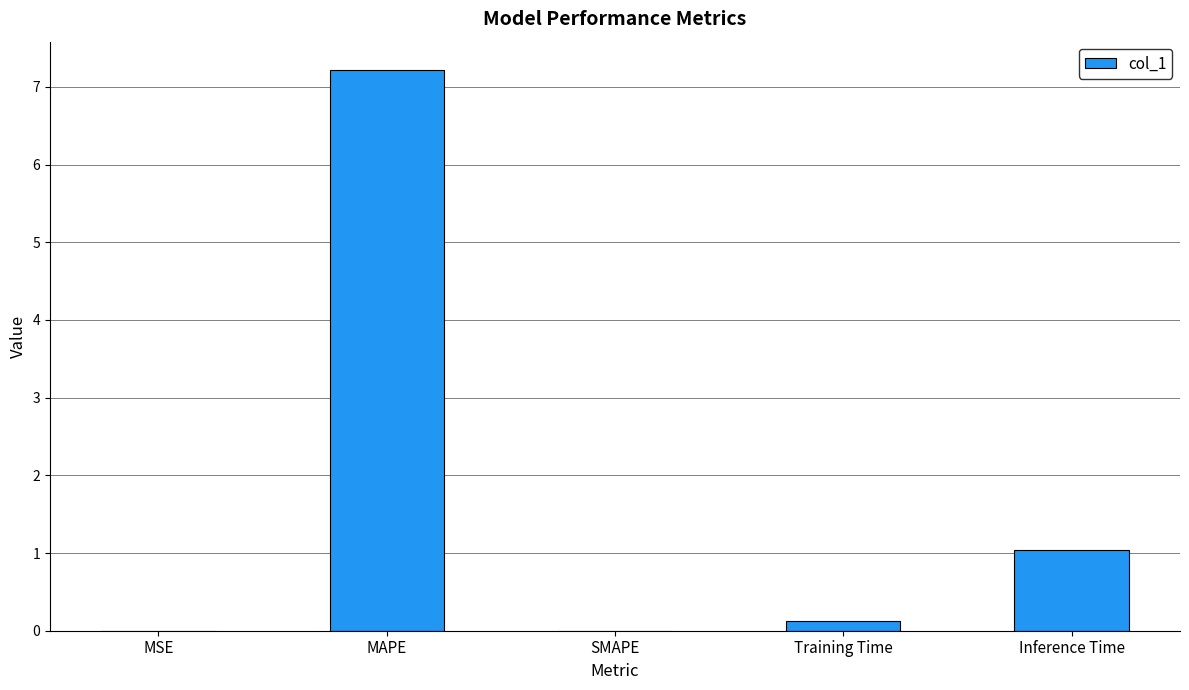

What is the greatest value displayed?

7.2